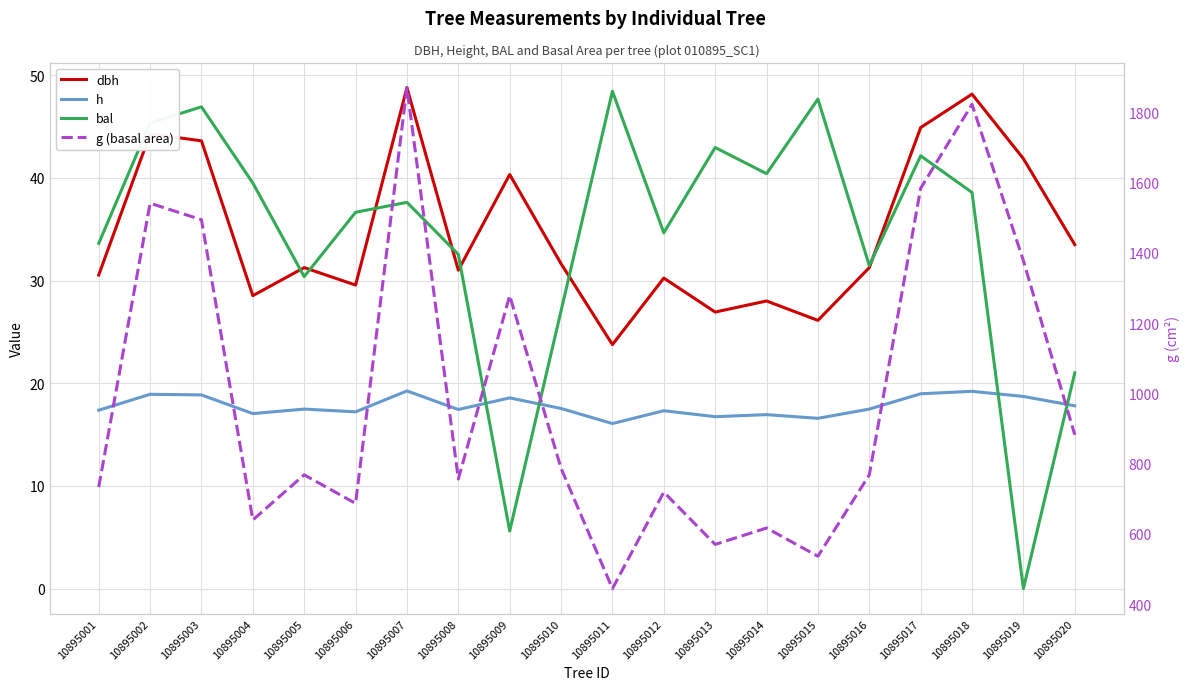

What are all the series names shown in the legend?

dbh, h, bal, g (basal area)